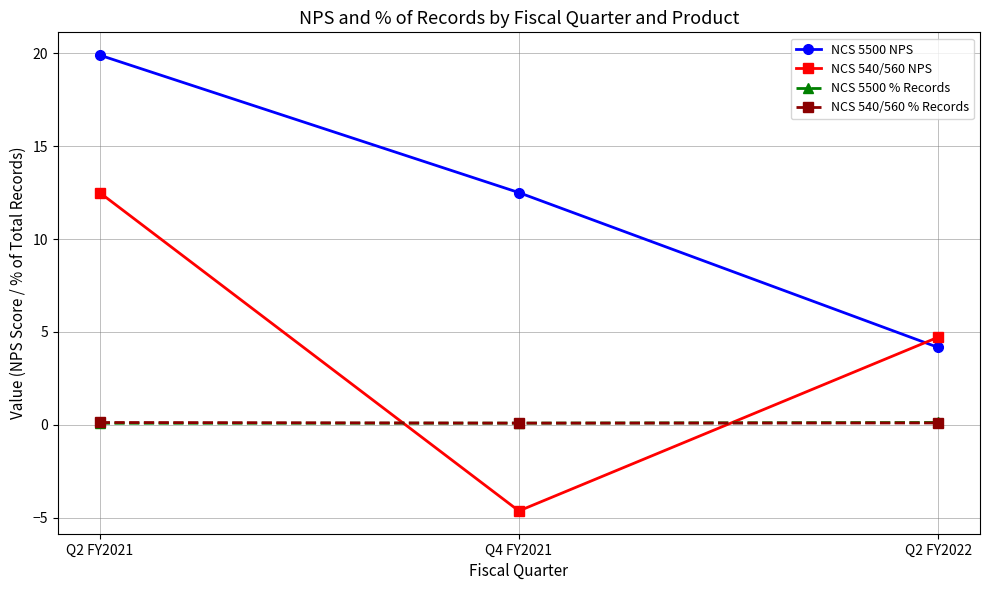

What is the value of the NCS 540/560 NPS point at the 1st from the left?

12.5